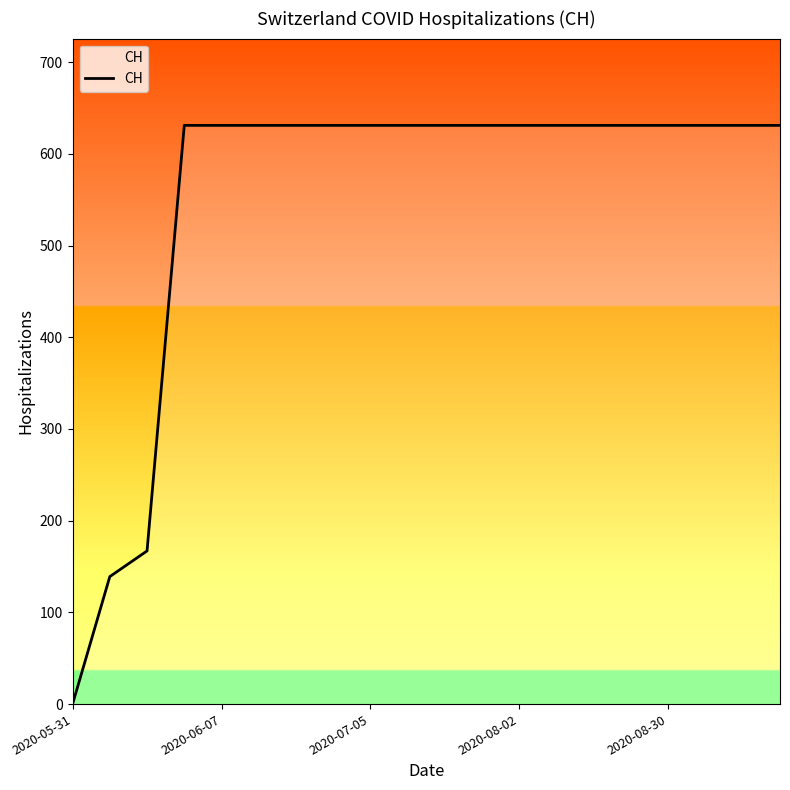

What is the difference between the maximum and minimum values?

631